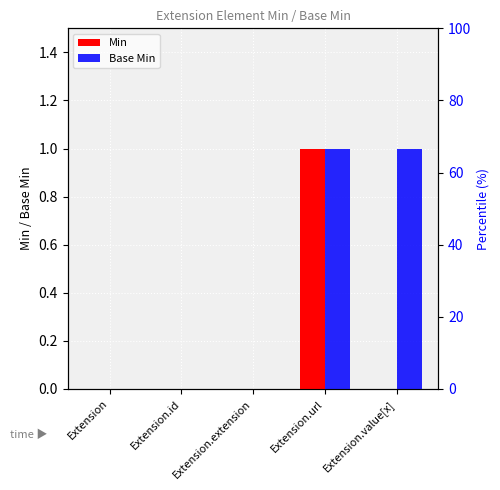

Reading left to right, transcribe all the data shown in this chart.

Min: 0	0	0	1	0
Base Min: 0	0	0	1	1